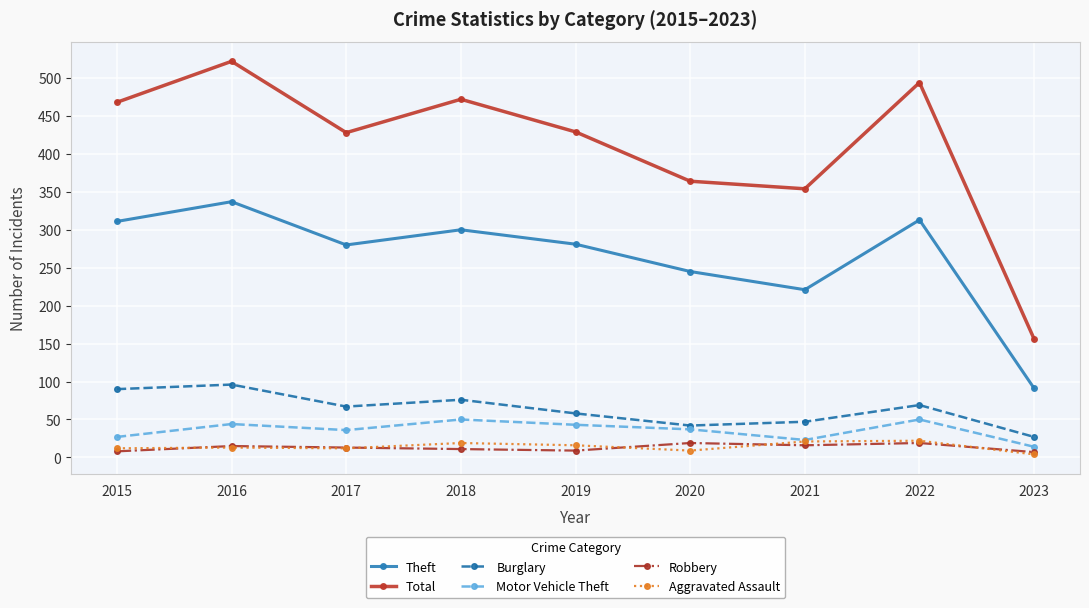

Read the Motor Vehicle Theft value at 2023.

14